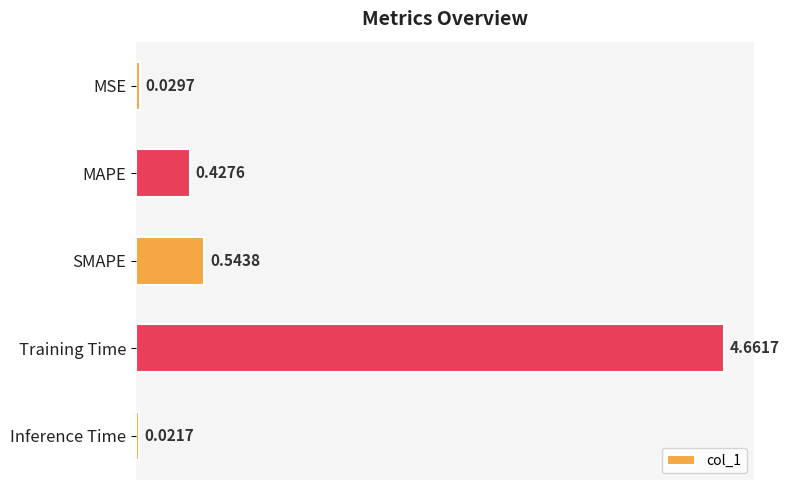

List the labels in order of value, smallest first.

Inference Time, MSE, MAPE, SMAPE, Training Time